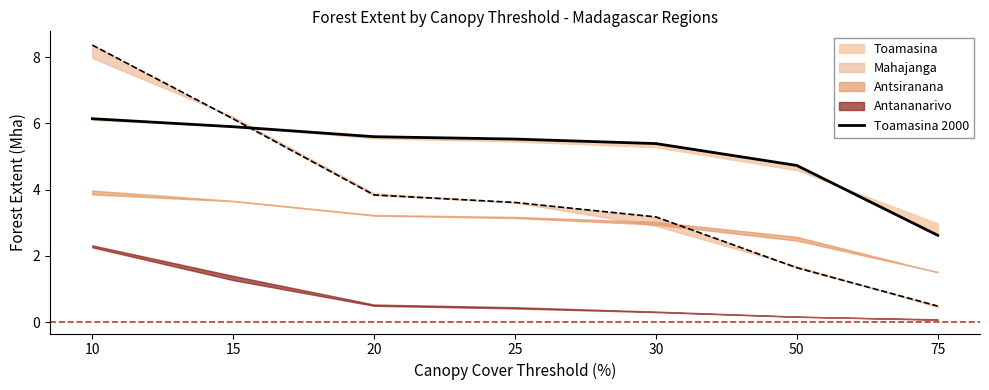

Where does the data first go above 5?

10